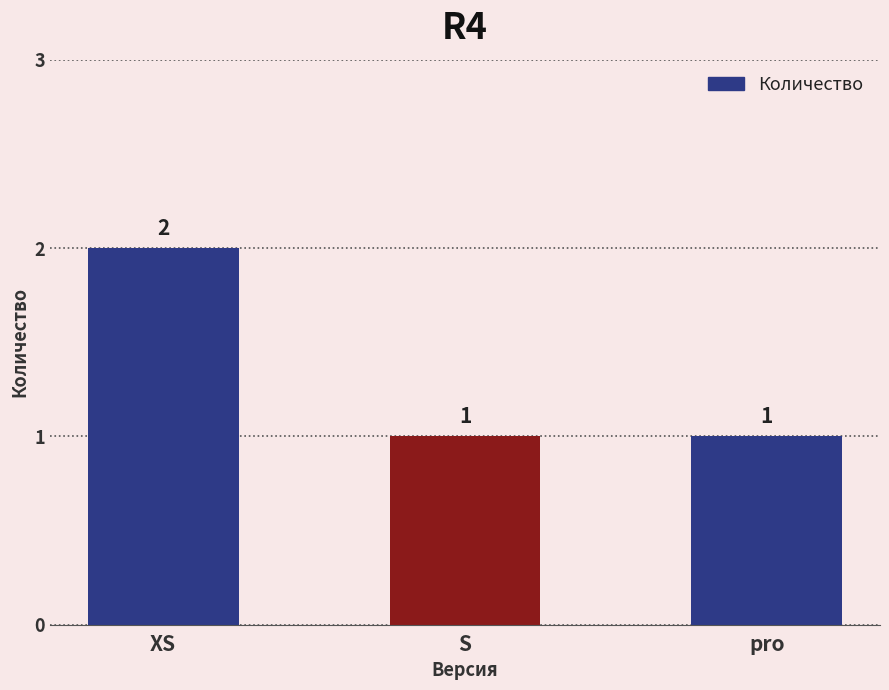

Approximately how many times larger is the value at XS compared to S?

2.0